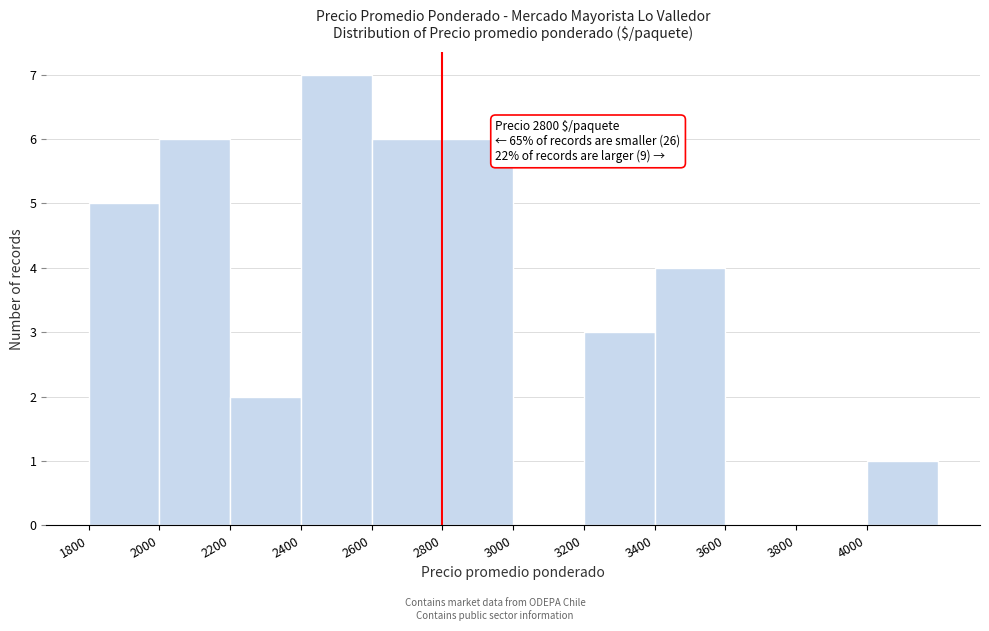

Over which range of the x-axis is the bar tallest?

2400 to 2600